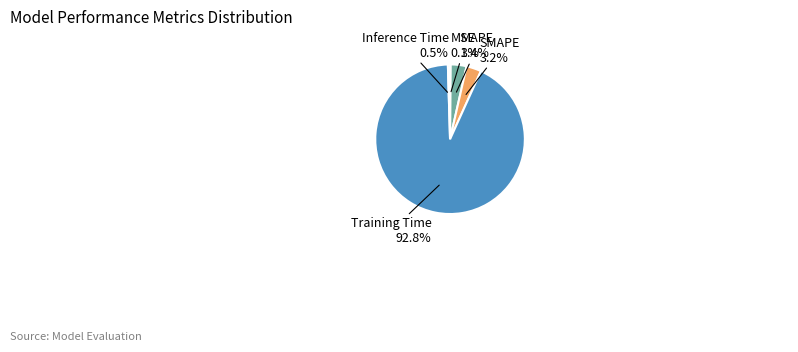

Is there any slice that represents more than half of the pie?

Yes